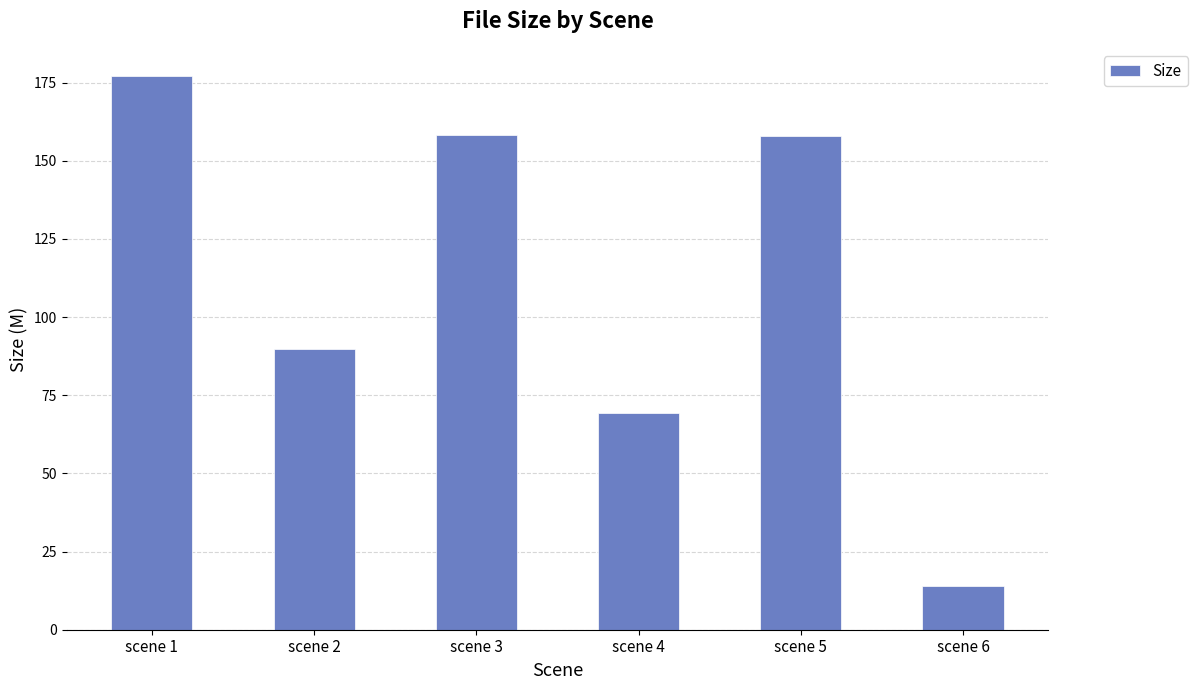

What is the change in value from scene 3 to scene 6?

-144.2